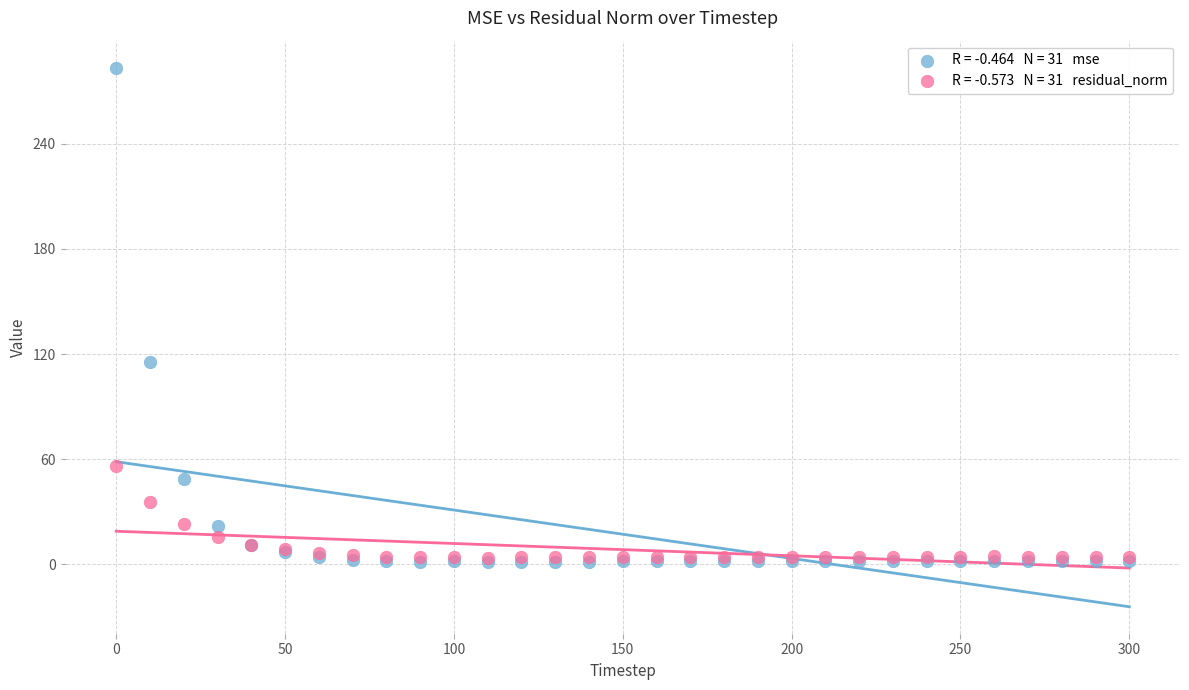

Across all series, what Y value is closest to 142?

115.3